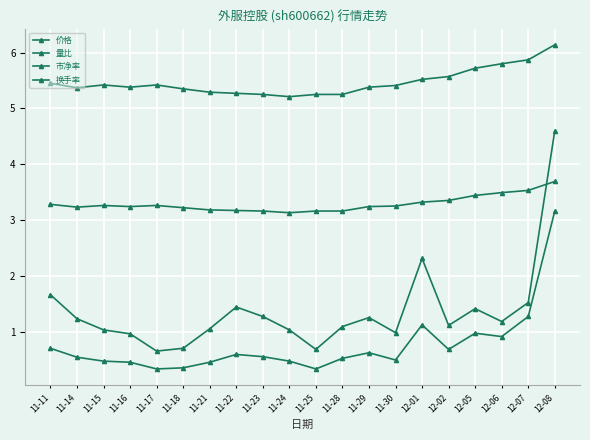

Which category has the highest value in the 换手率 series?

12-08